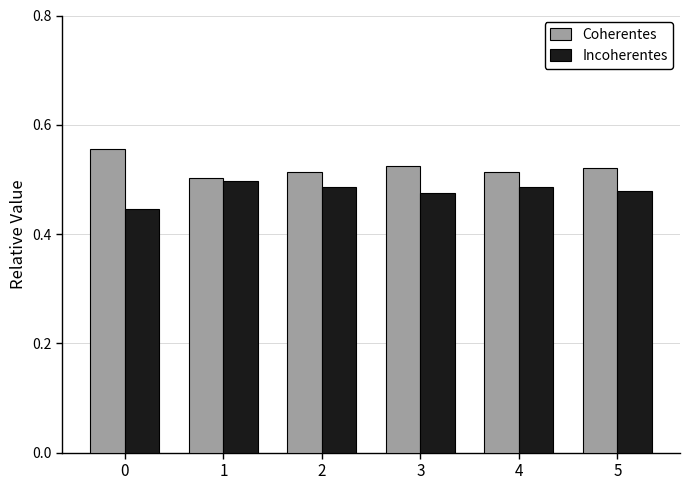

The Incoherentes series shows 0.7 at 2. True or false?

False